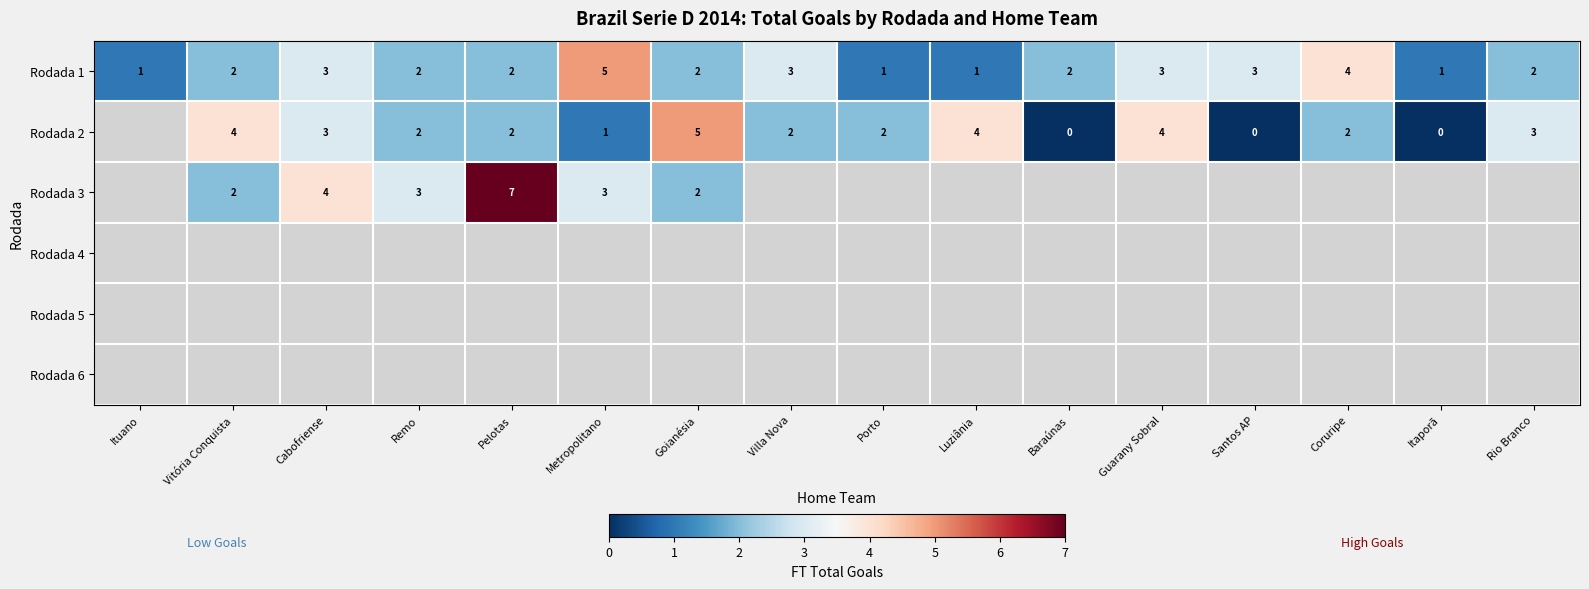

What is the sum of the Rodada 1 values at Santos AP and Coruripe?

7